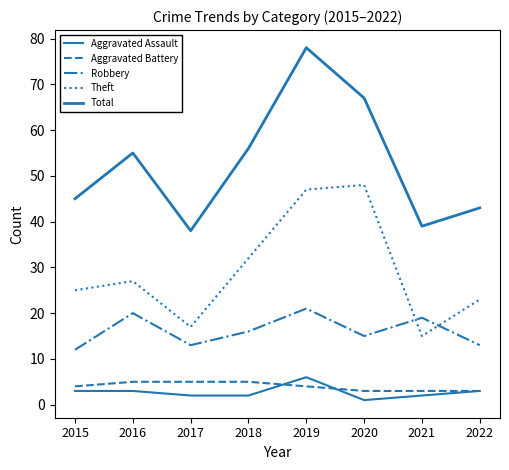

Does the chart have visible grid lines?

No